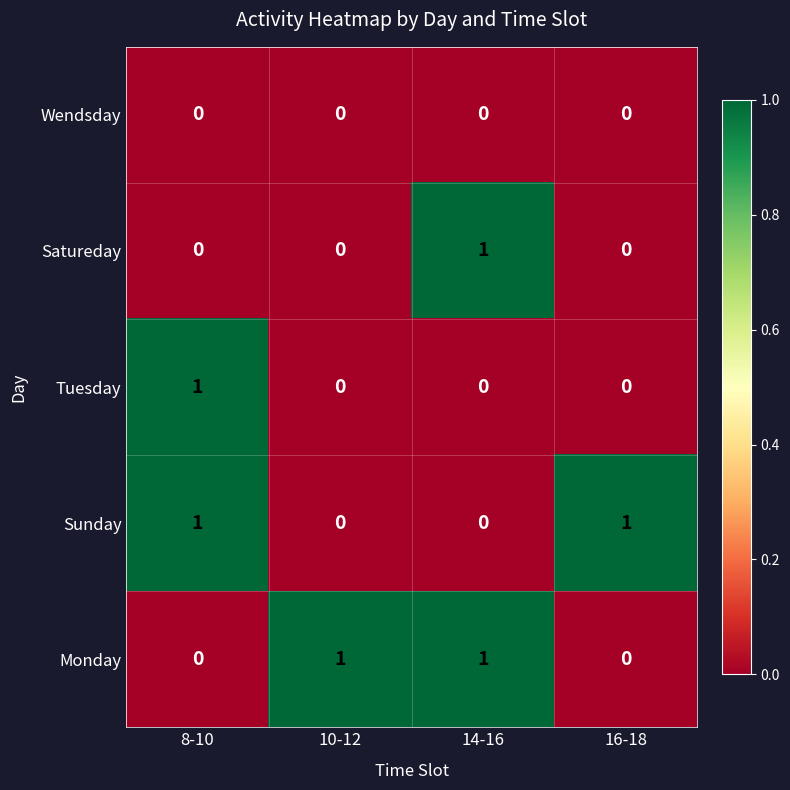

Count the number of data series in this chart.

5